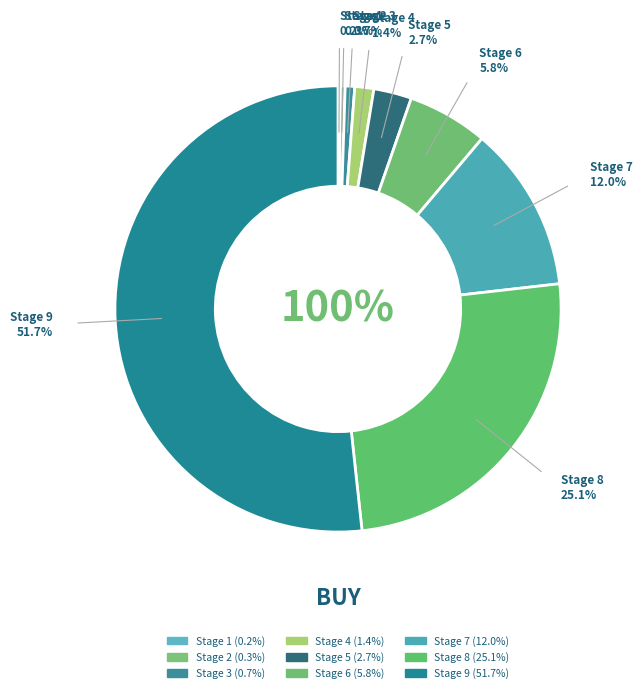

To the nearest percent, what is the difference between the Stage 1 and Stage 4 slice percentages?

1%